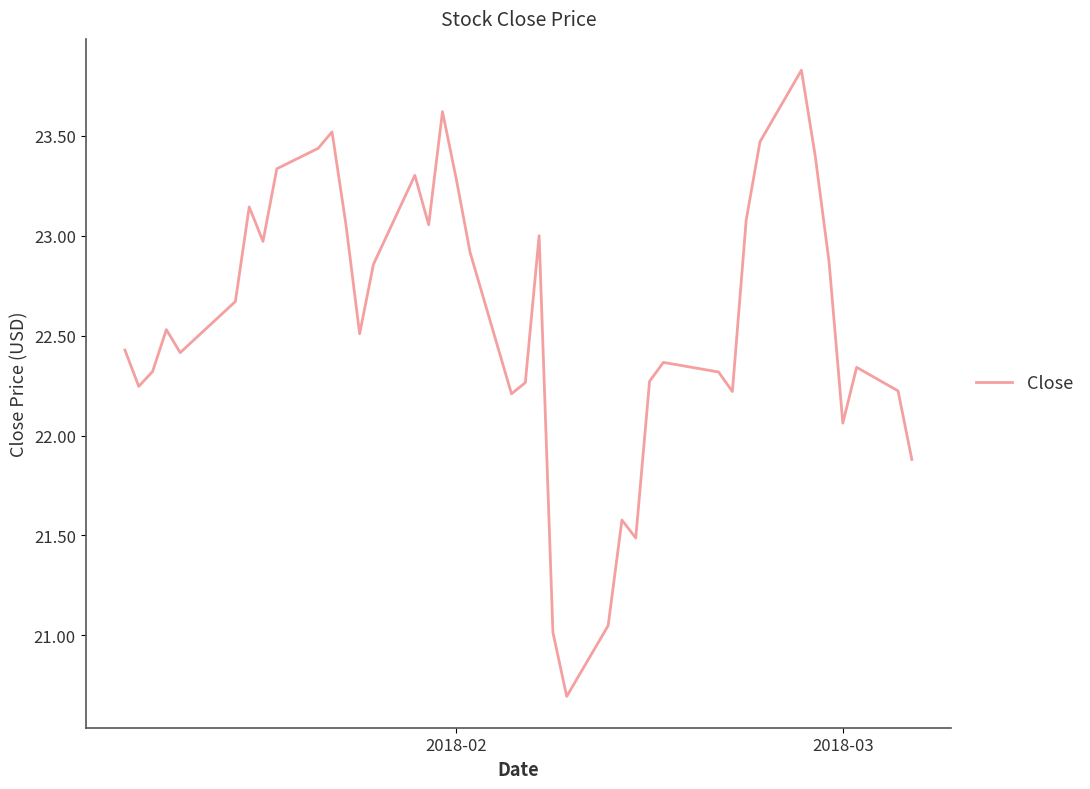

What is the sum of all values?

903.2